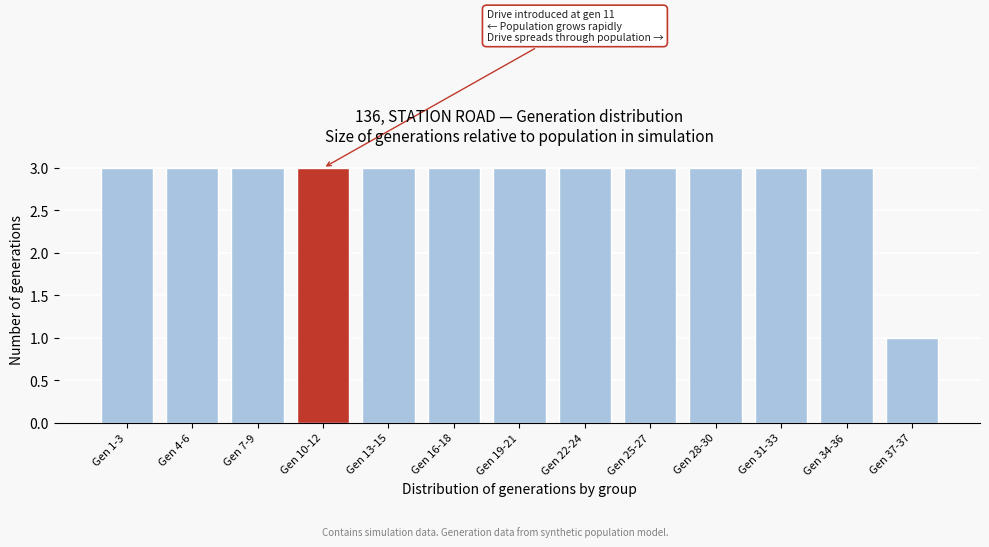

Reading left to right, transcribe all the data shown in this chart.

Gen 1-3=3	Gen 4-6=3	Gen 7-9=3	Gen 10-12=3	Gen 13-15=3	Gen 16-18=3	Gen 19-21=3	Gen 22-24=3	Gen 25-27=3	Gen 28-30=3	Gen 31-33=3	Gen 34-36=3	Gen 37-37=1